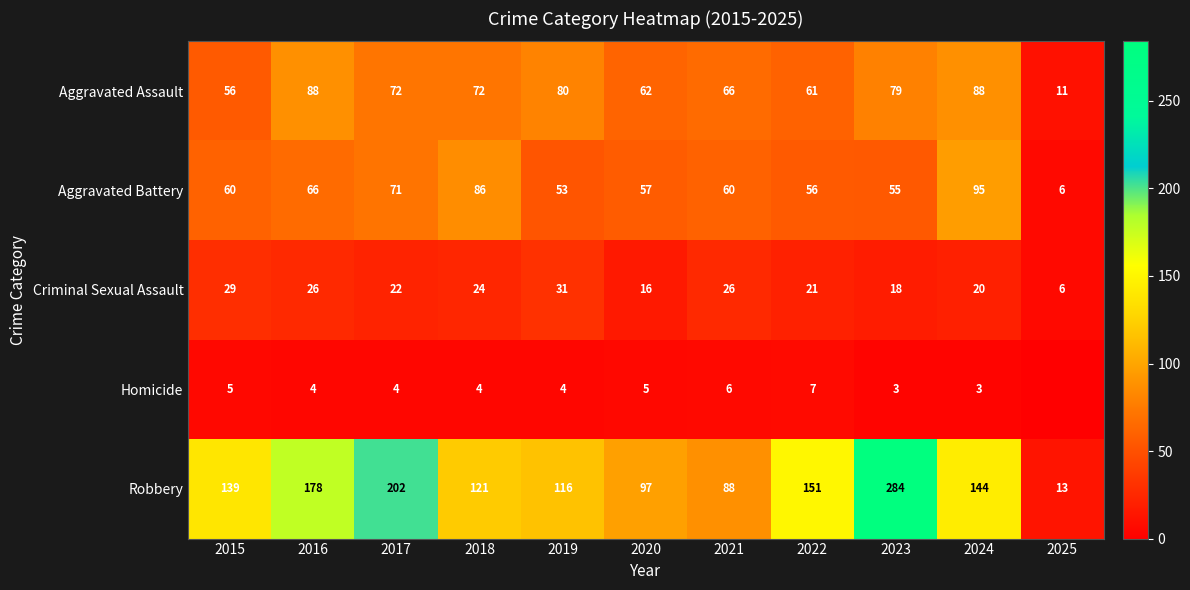

What is the sum of the Aggravated Assault values at 2025 and 2017?

83